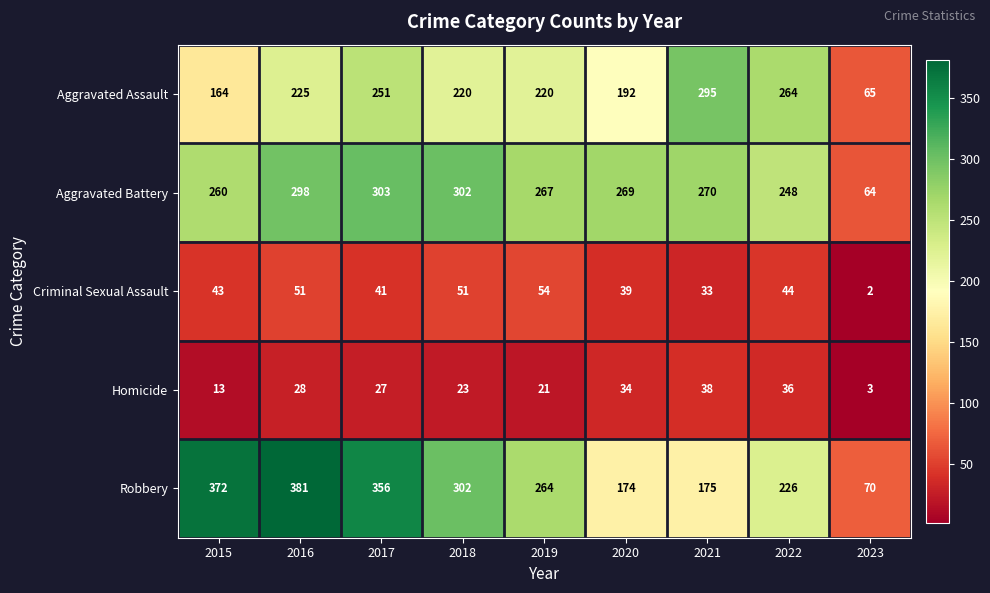

List the series in order of their peak value, lowest first.

Homicide, Criminal Sexual Assault, Aggravated Assault, Aggravated Battery, Robbery